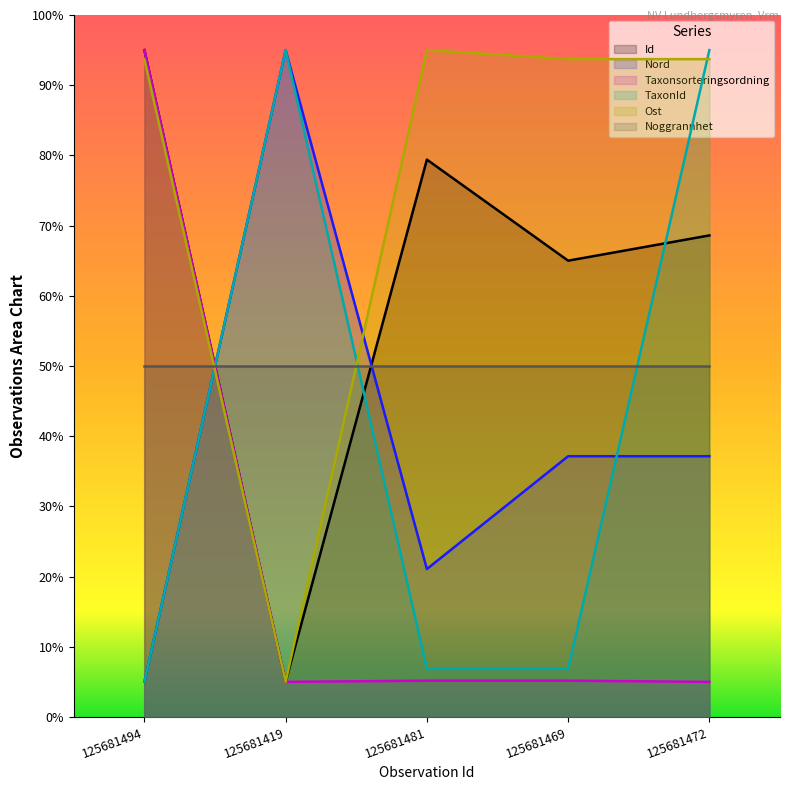

Does the chart have visible grid lines?

No